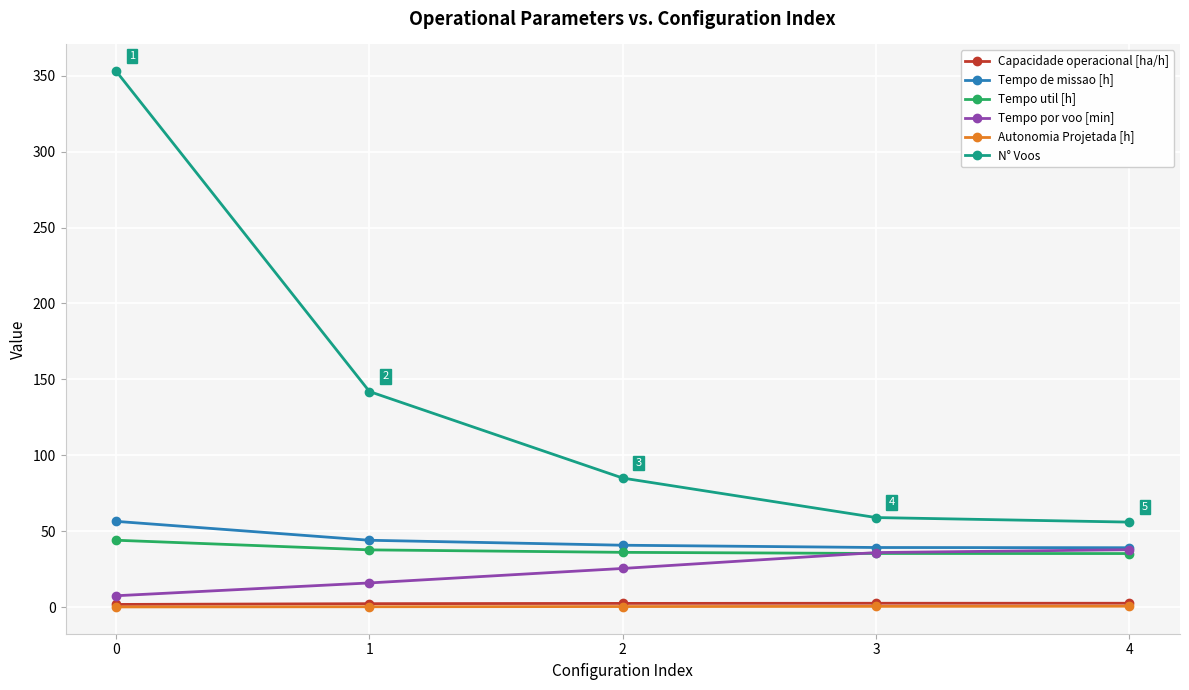

What is the sum of the Capacidade operacional [ha/h] values at 3 and 4?

5.1